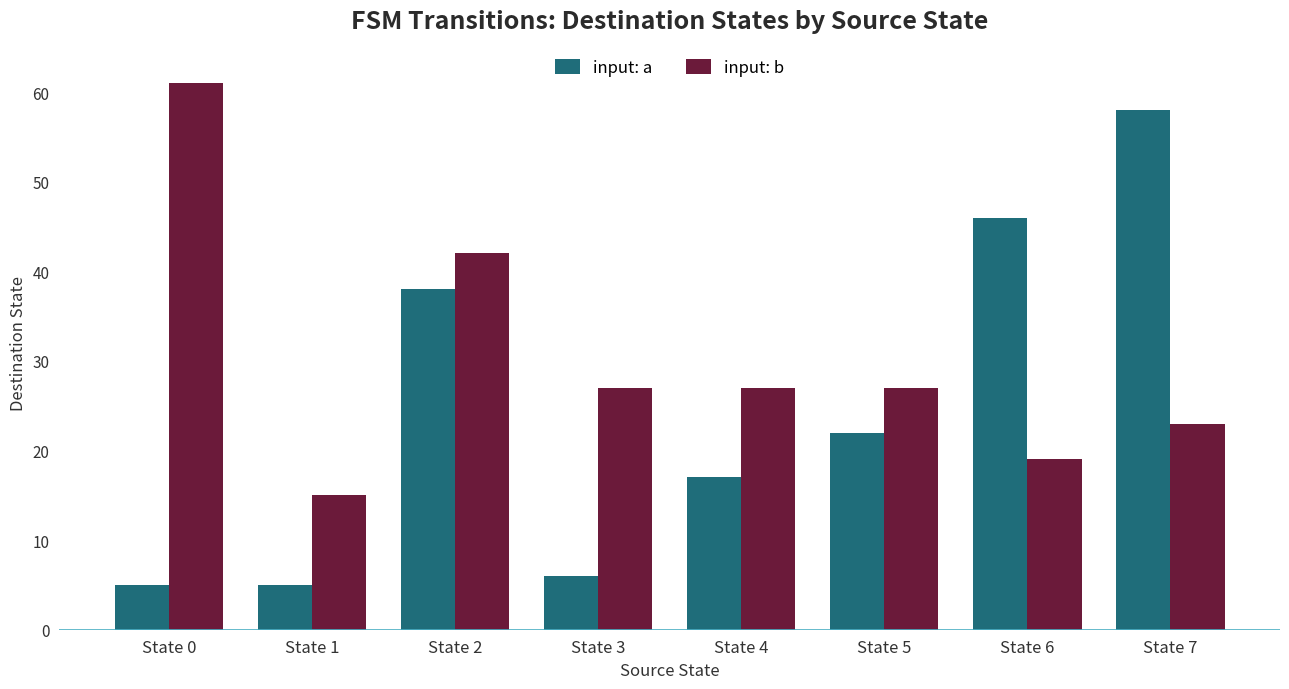

Which series changed the most between State 0 and State 4?

input: b